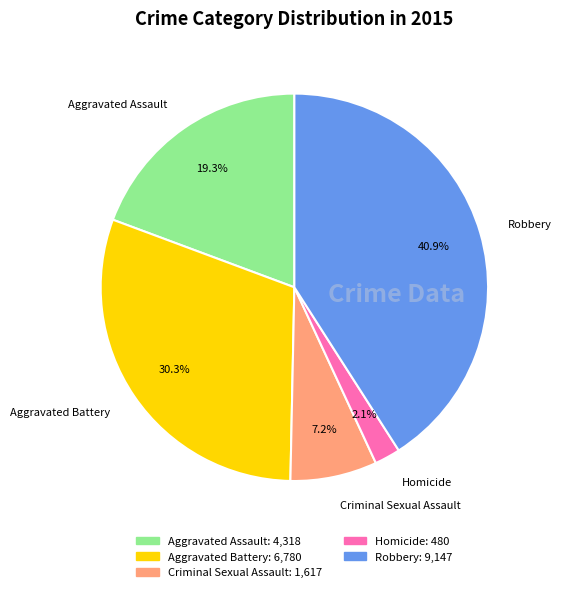

Count the number of slices in the pie.

5